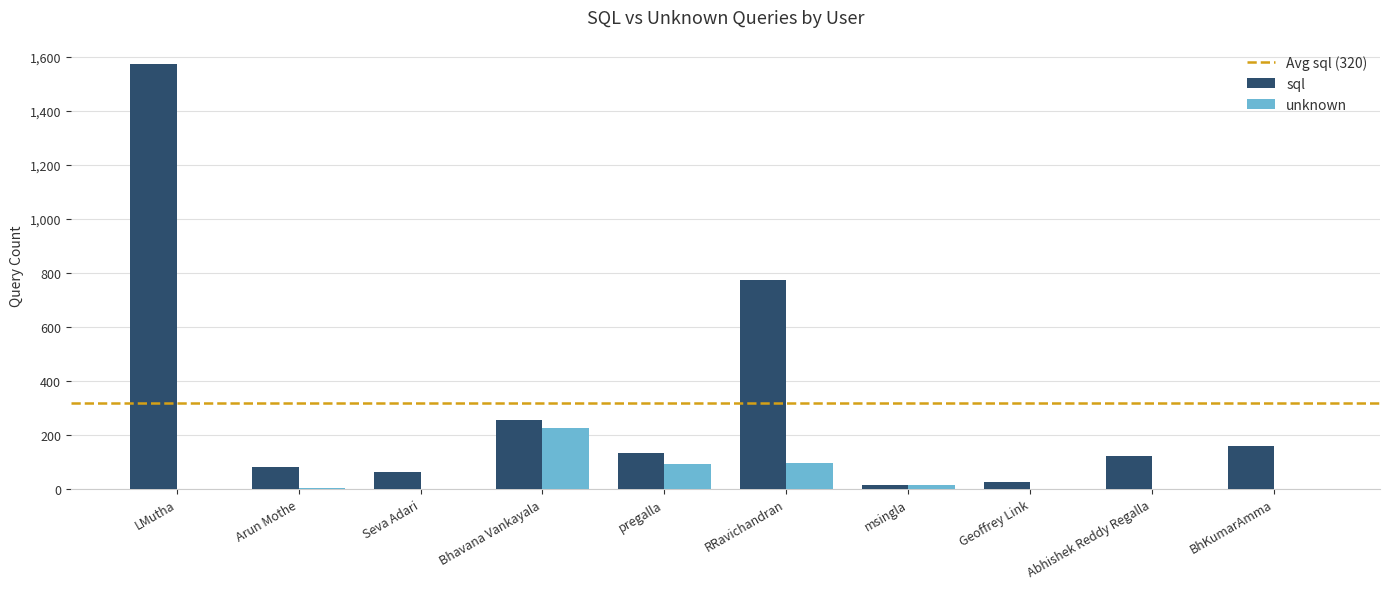

Which series has the largest range (max minus min)?

sql